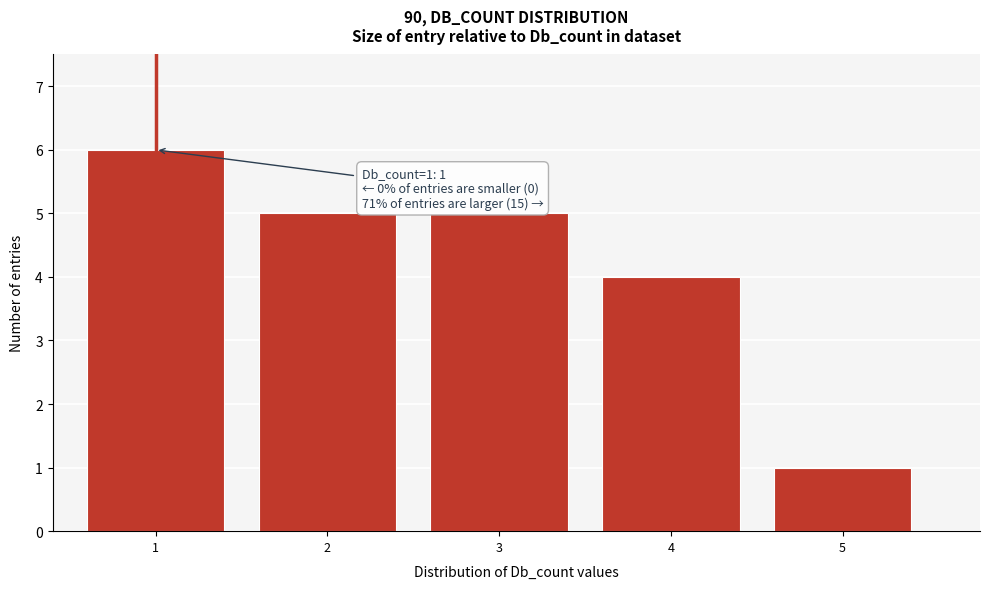

Over which range of the x-axis is the bar tallest?

0.5 to 1.5